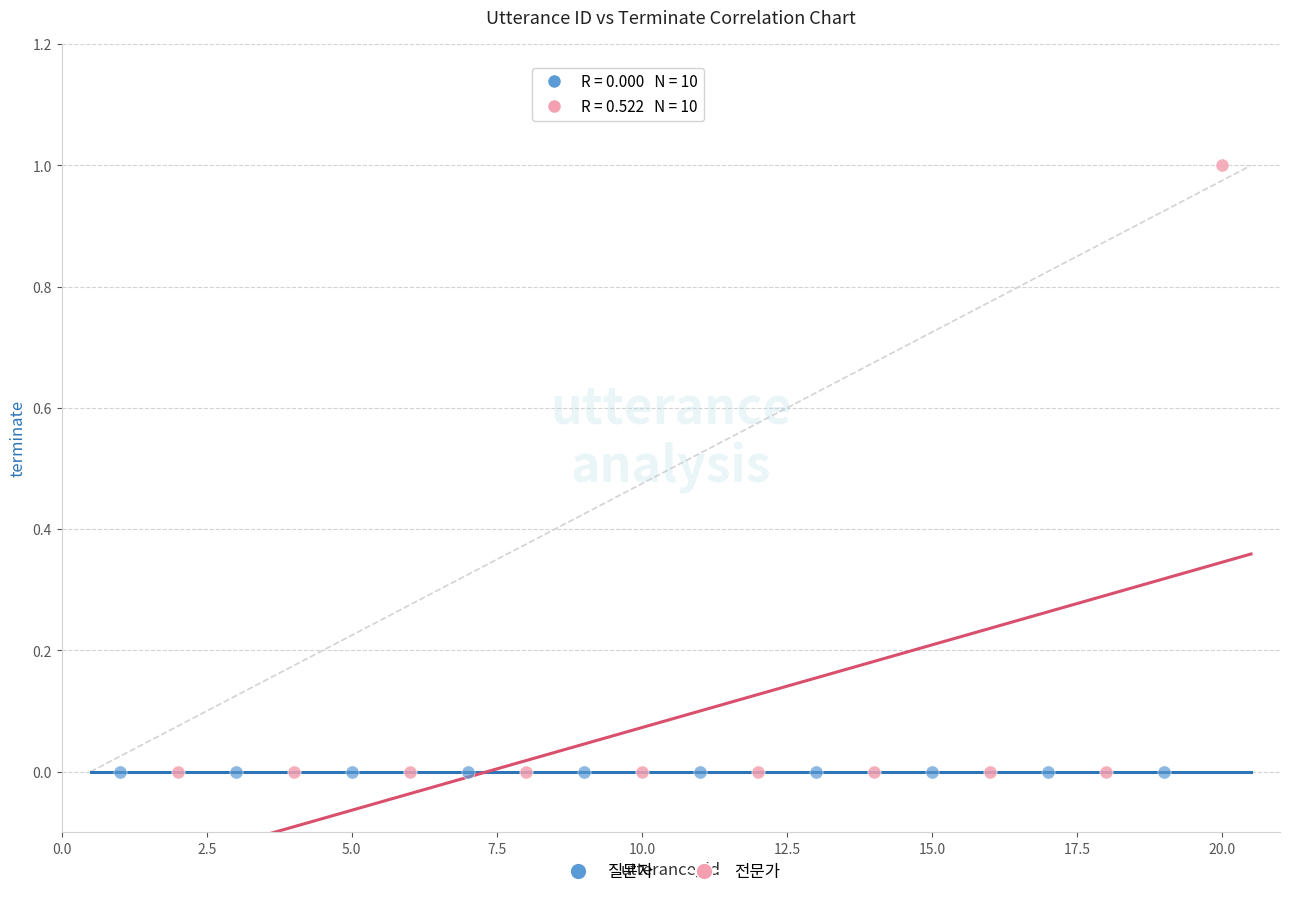

Which series reaches the maximum Y coordinate?

전문가